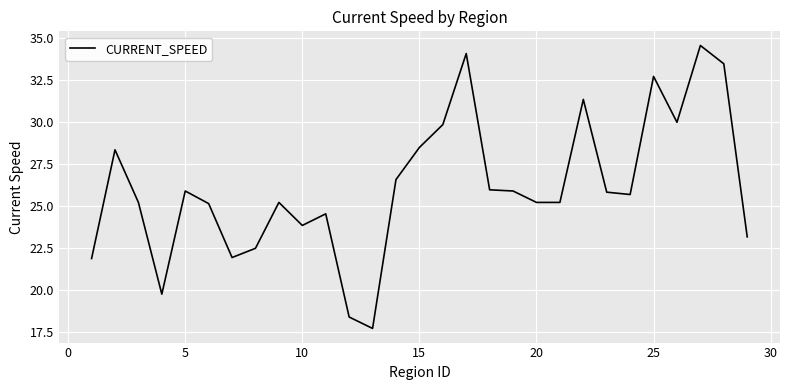

Does the chart have visible grid lines?

Yes